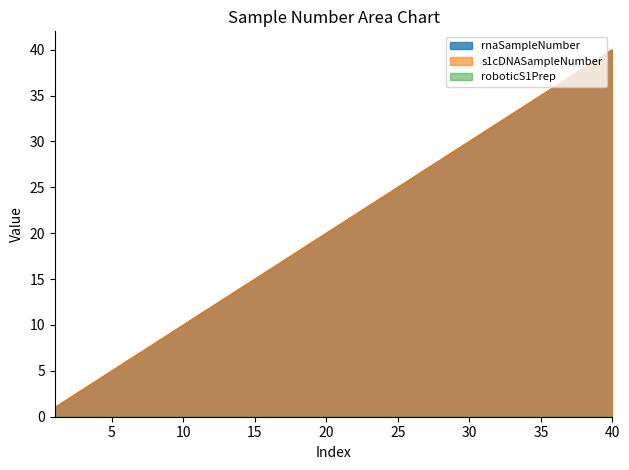

Does the chart display data point markers on the line(s)?

No